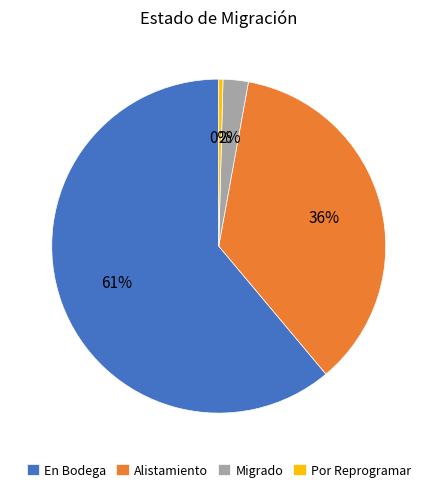

Which slice is the smallest?

Por Reprogramar